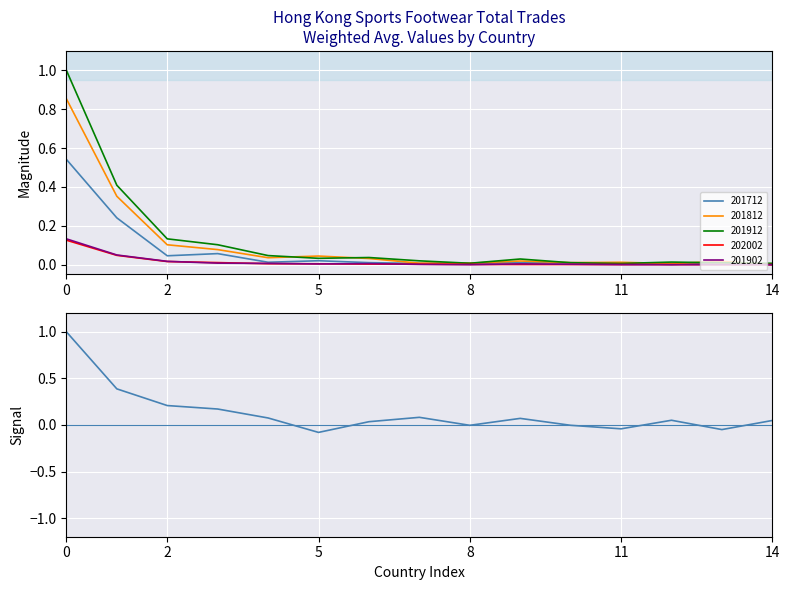

The value of 201912 at 5 is 0.1. True or false?

False